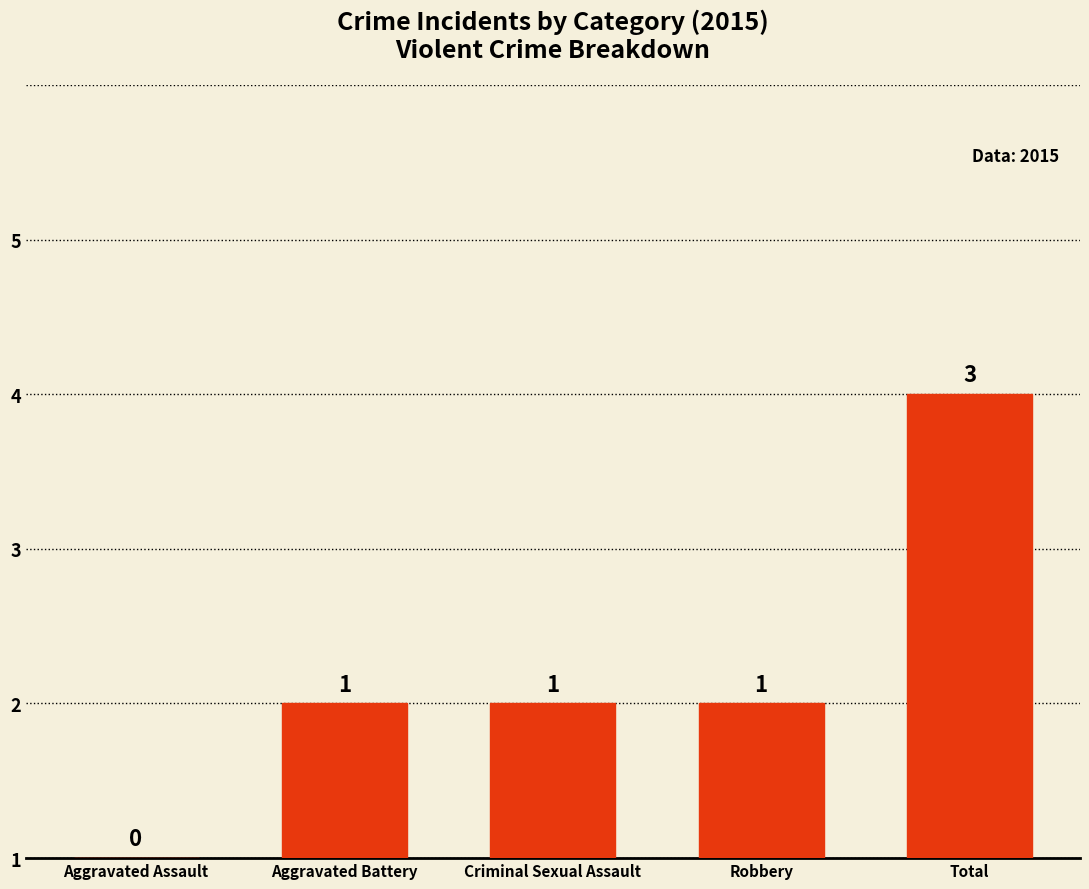

Are the bars horizontal?

No